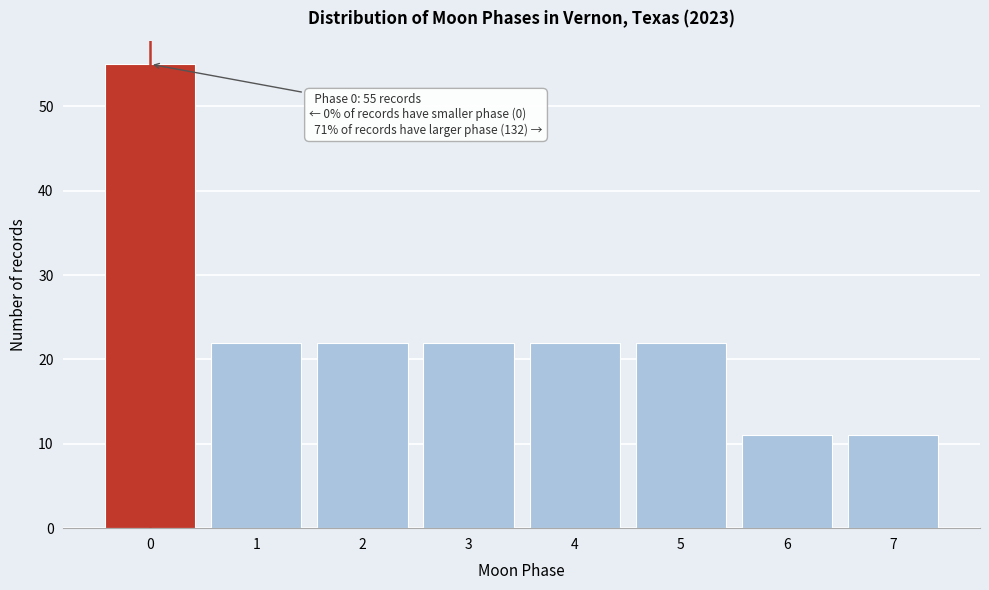

Reading right to left, transcribe all the data shown in this chart.

7=11	6=11	5=22	4=22	3=22	2=22	1=22	0=55